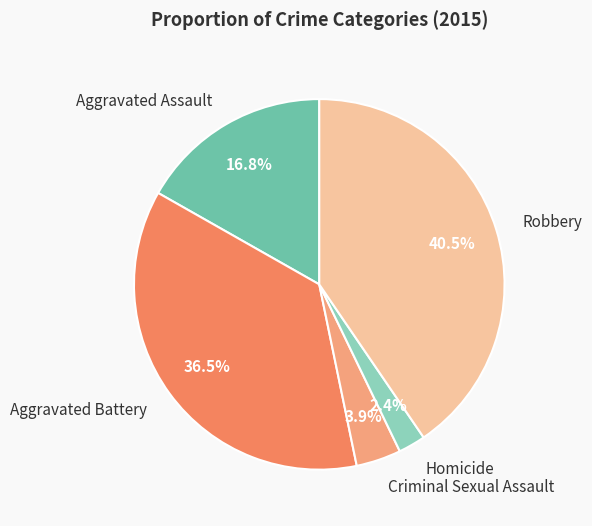

Count the number of slices in the pie.

5